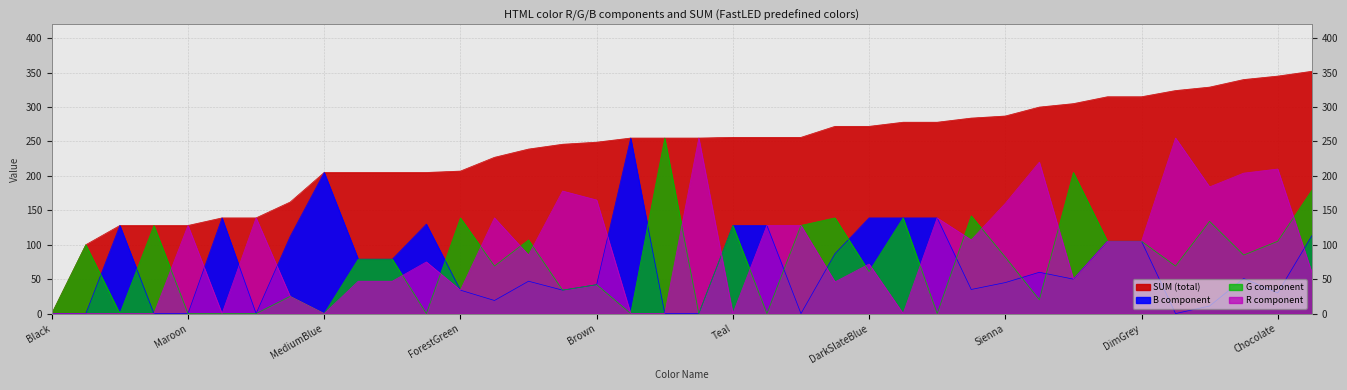

Reading right to left, extract all data points from this chart.

SUM: 352	345	340	329	324	315	315	305	300	287	284	278	278	272	272	256	256	256	255	255	255	249	246	239	227	207	205	205	205	205	162	139	139	128	128	128	100	0
B: 113	30	51	11	0	105	105	50	60	45	35	139	139	139	87	0	128	128	0	0	255	42	34	47	19	34	130	79	79	205	112	0	139	0	0	128	0	0
G: 179	105	85	134	69	105	105	205	20	82	142	0	139	61	139	128	0	128	0	255	0	42	34	107	69	139	0	79	79	0	25	0	0	0	128	0	100	0
R: 60	210	204	184	255	105	105	50	220	160	107	139	0	72	46	128	128	0	255	0	0	165	178	85	139	34	75	47	47	0	25	139	0	128	0	0	0	0